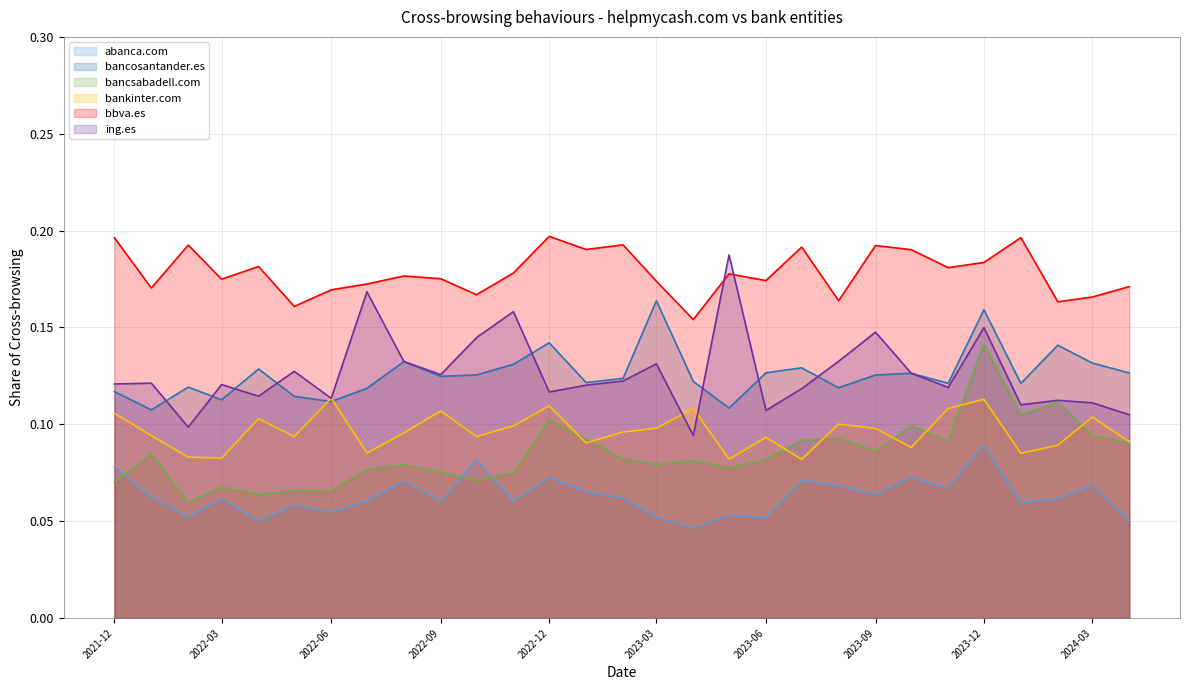

Which series has the largest total across all categories?

bbva.es